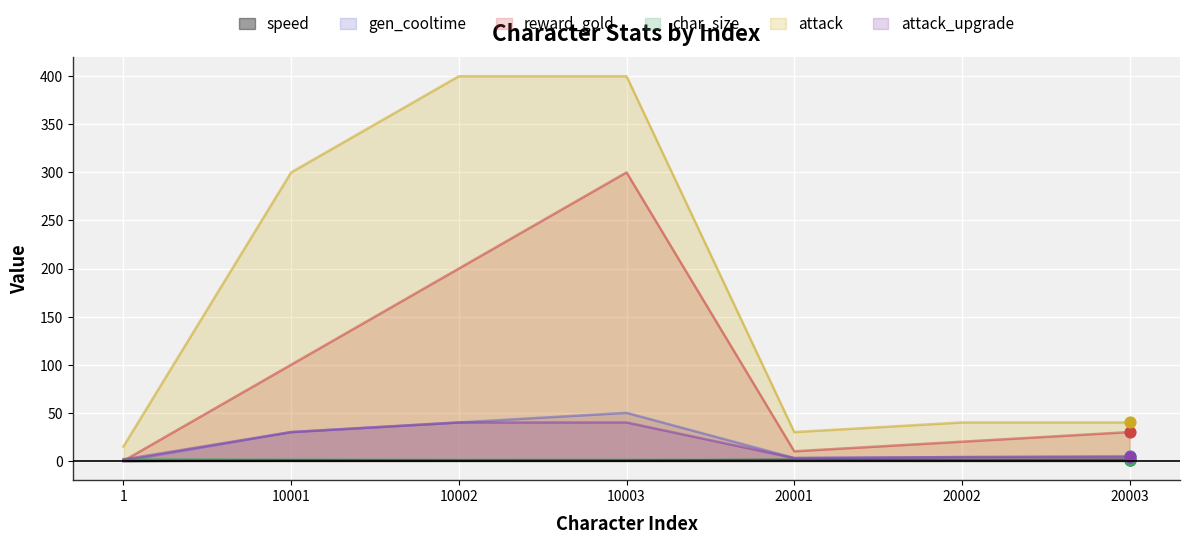

Which series reaches the minimum Y coordinate?

speed